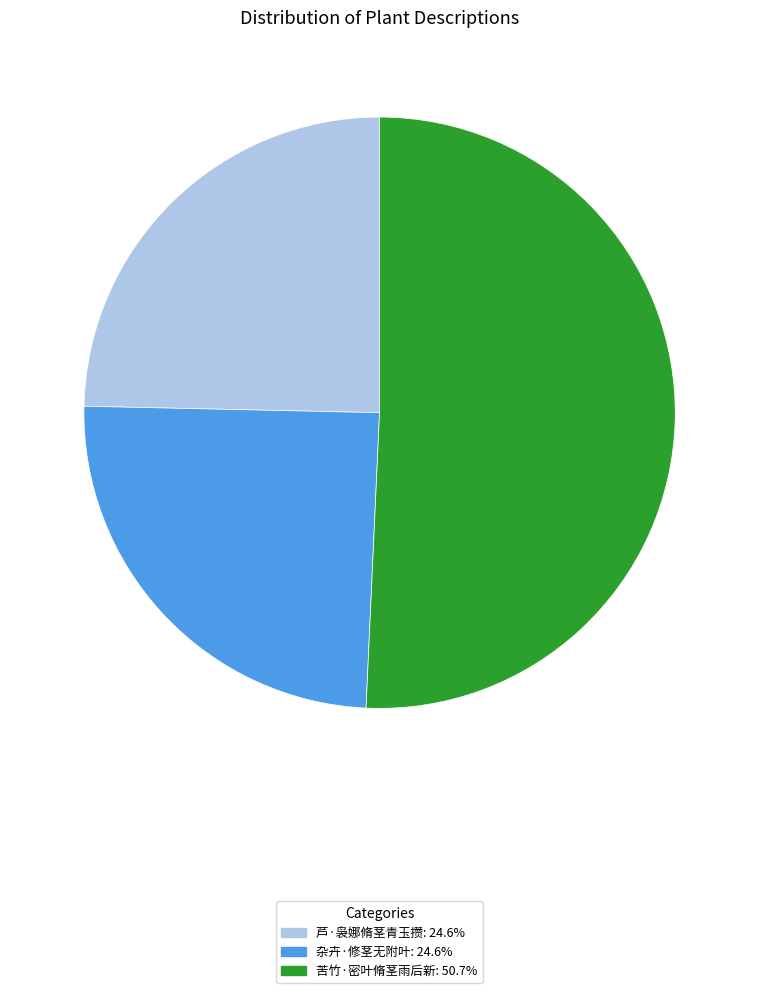

How many segments does this pie chart have?

3